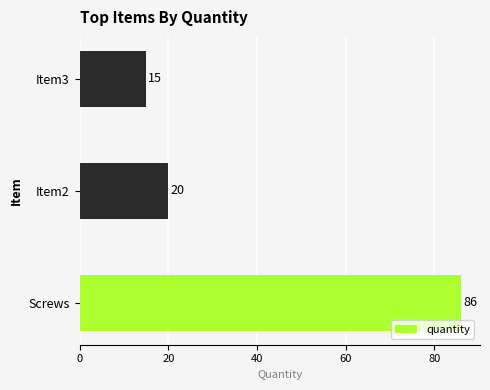

Rank the categories by value from highest to lowest.

Screws, Item2, Item3